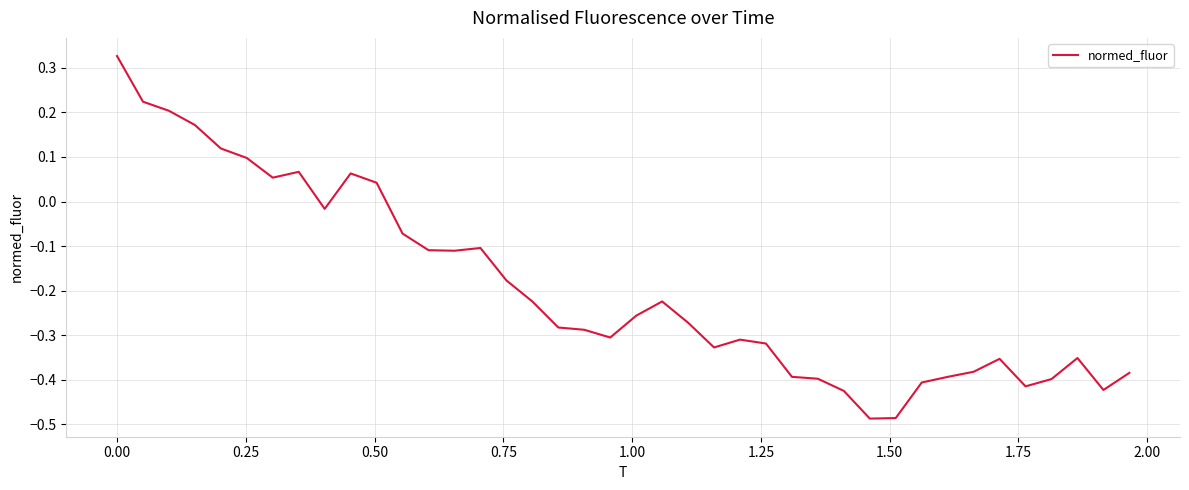

How many categories are shown in the chart?

40